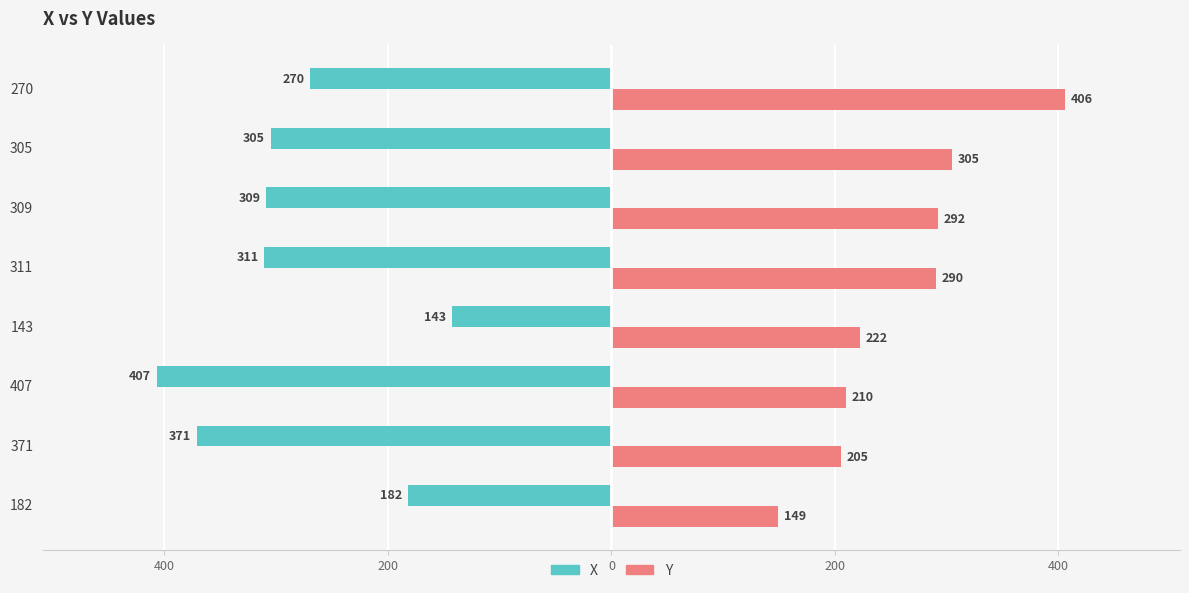

What are all the series names shown in the legend?

X, Y